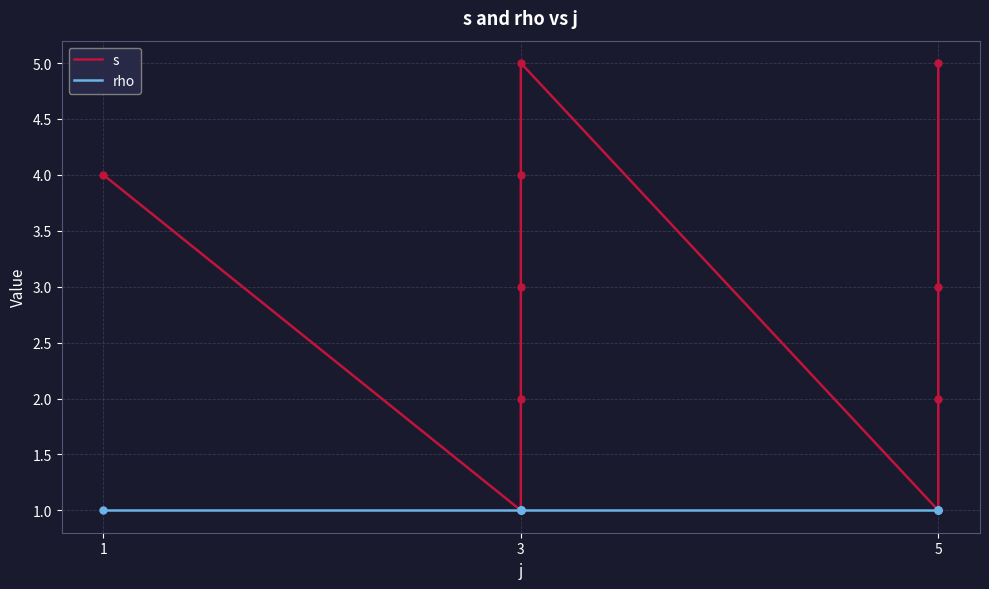

How many interior local peaks does the s series have?

1